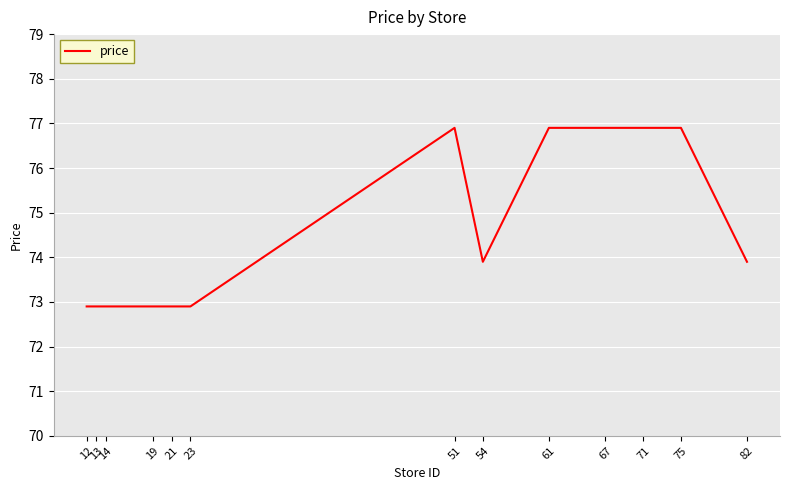

Between 12 and 51, which is larger?

51